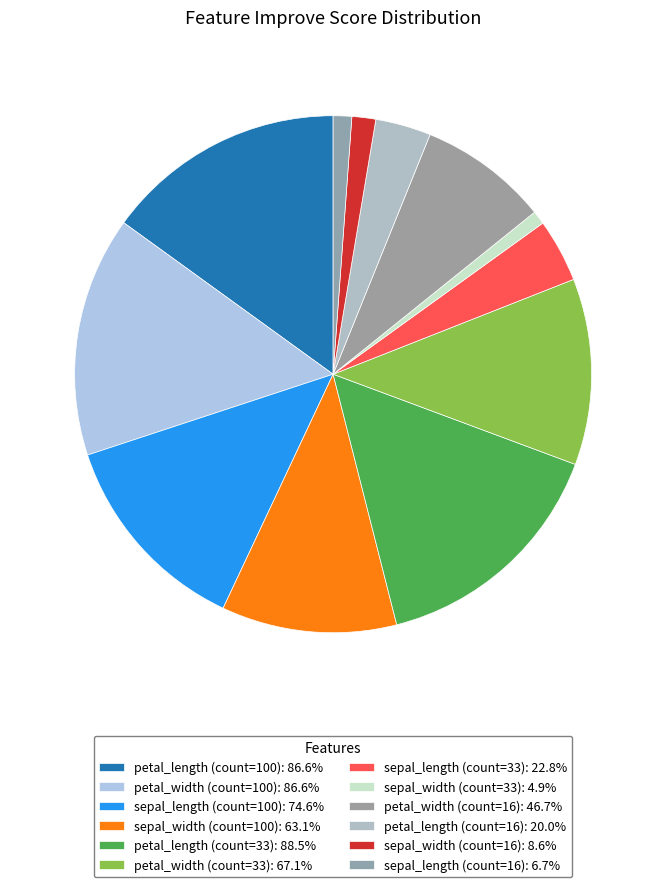

The petal_width (count=16) slice represents 1% of the pie. True or false?

False